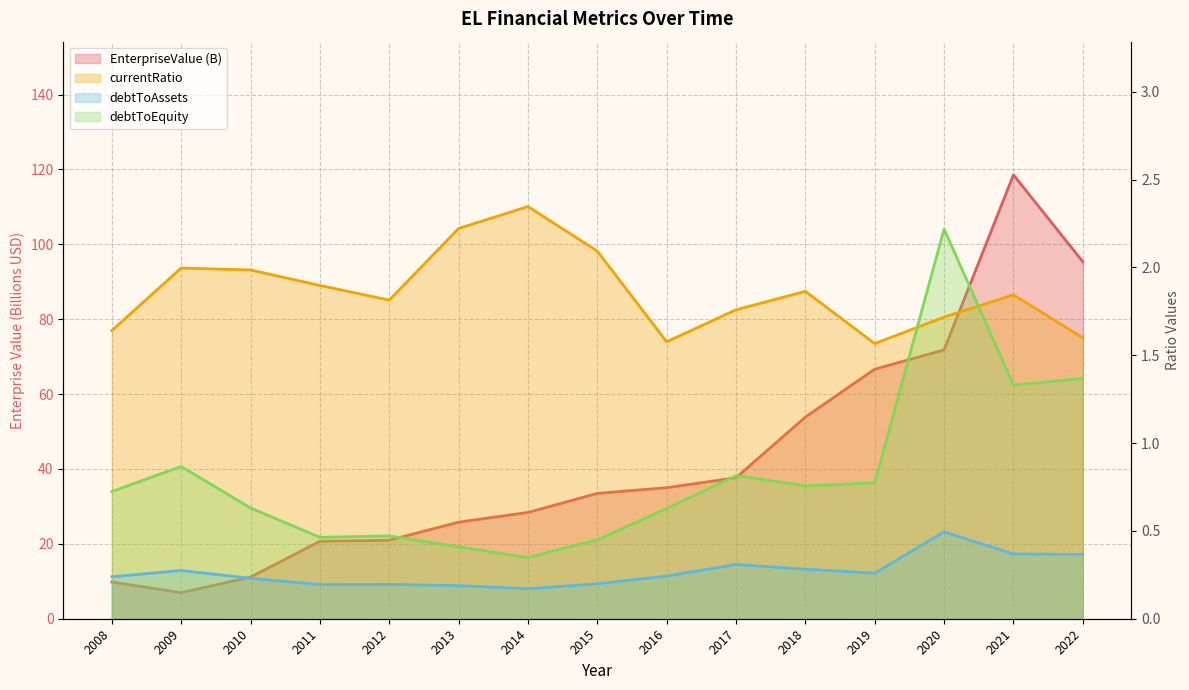

How many times do debtToEquity and currentRatio cross each other?

2